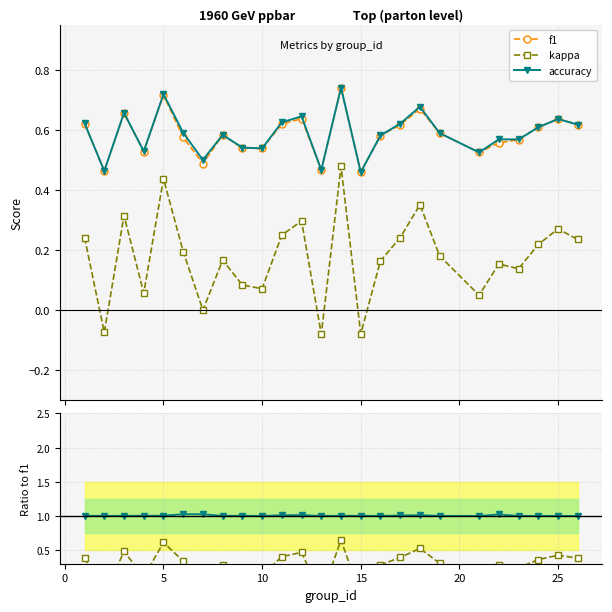

True or false: f1 has more than 0 interior local peaks.

True